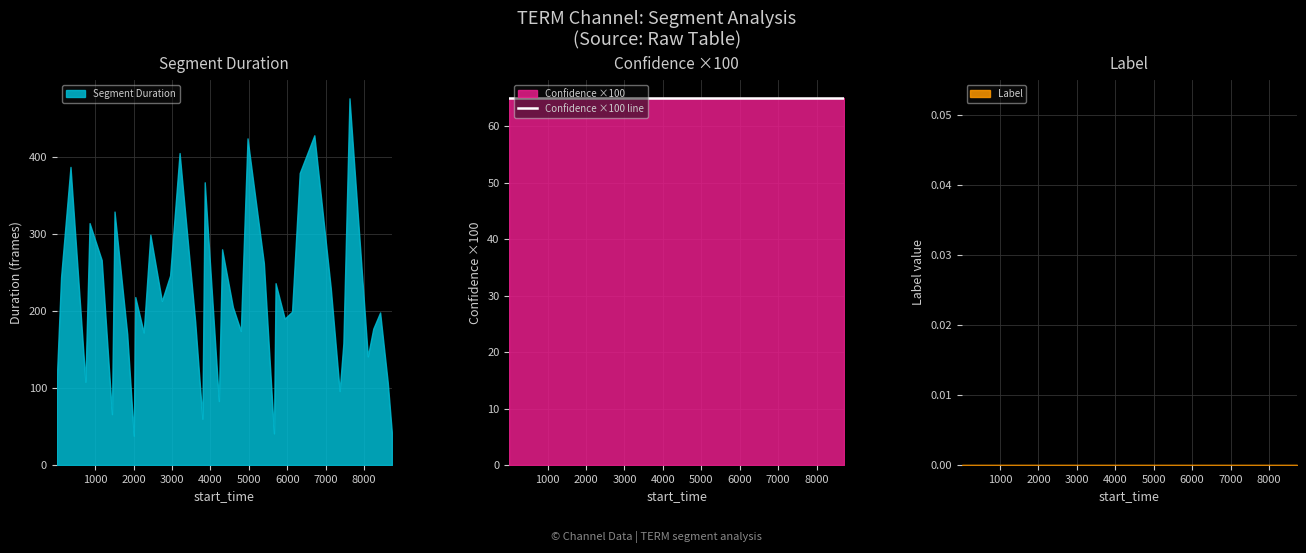

What is the minimum value for confidence?

0.6